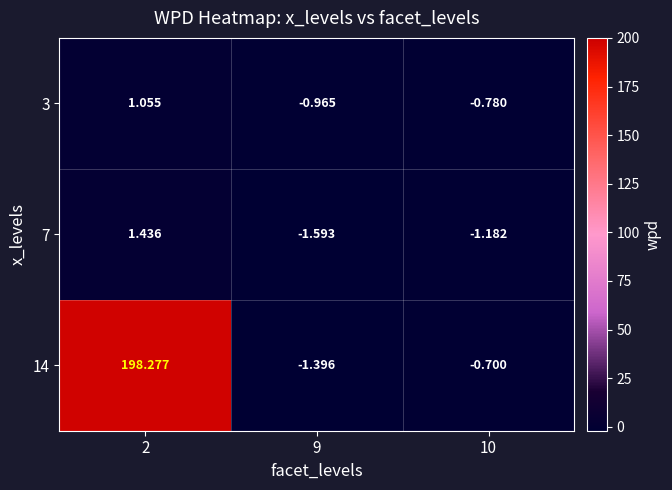

At how many categories does at least one series exceed 164?

1